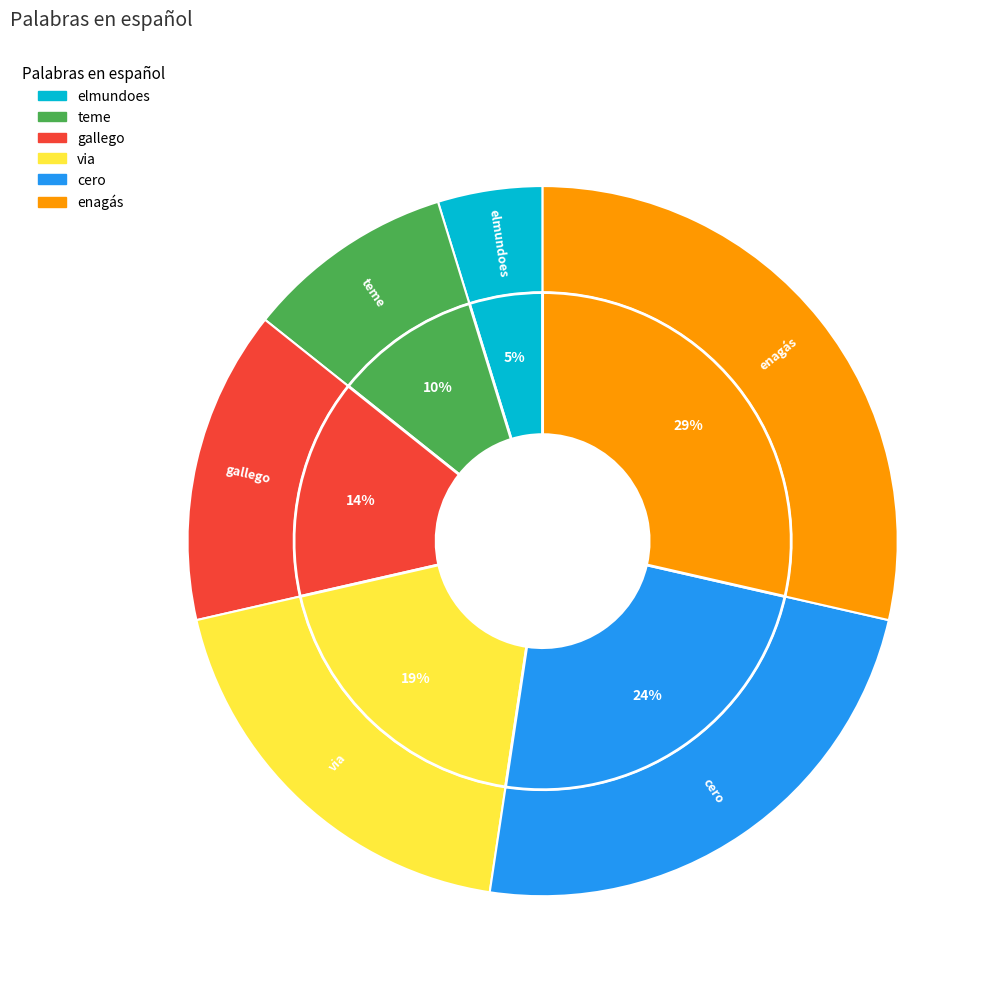

What is the smallest slice in the pie chart?

elmundoes